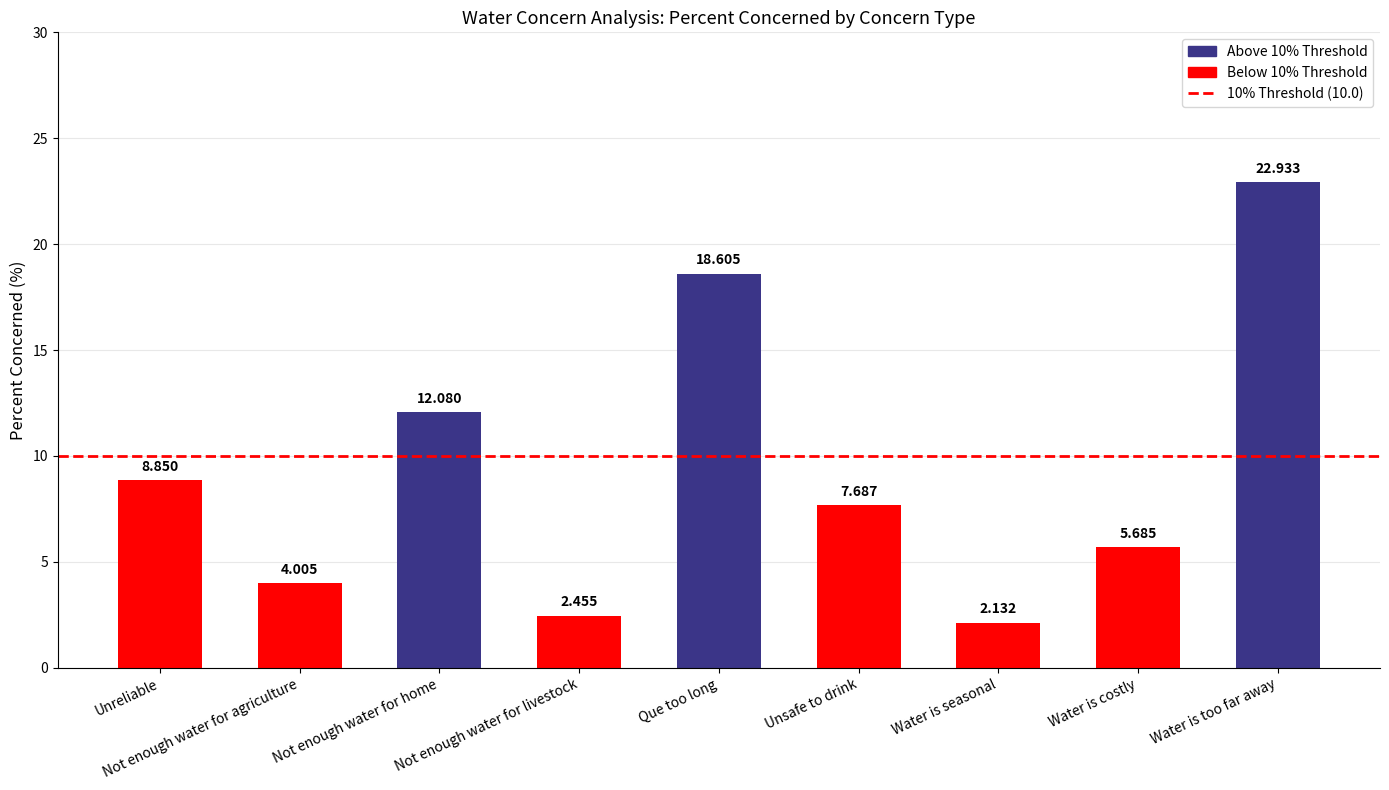

What is the value of the 3rd bar from the left?

12.1